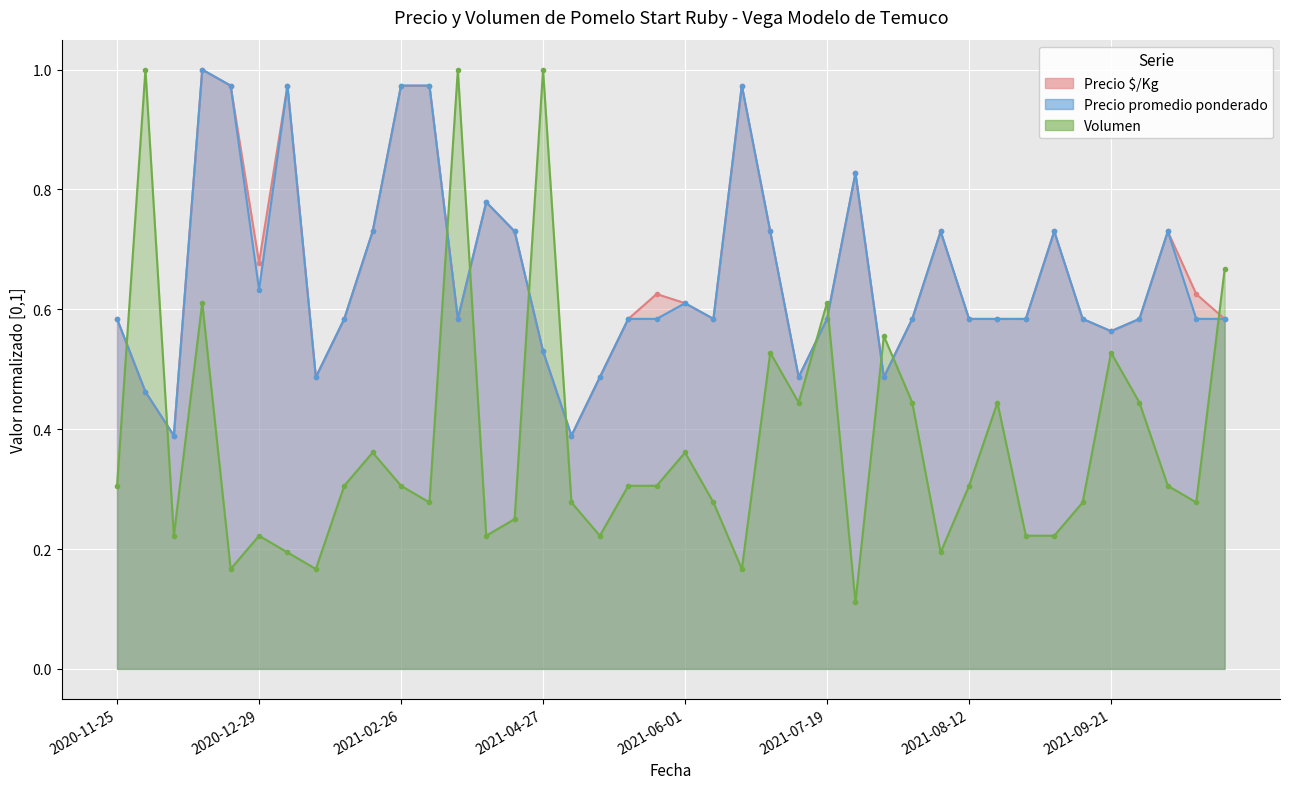

Which category has the lowest value across all series?

2021-07-21